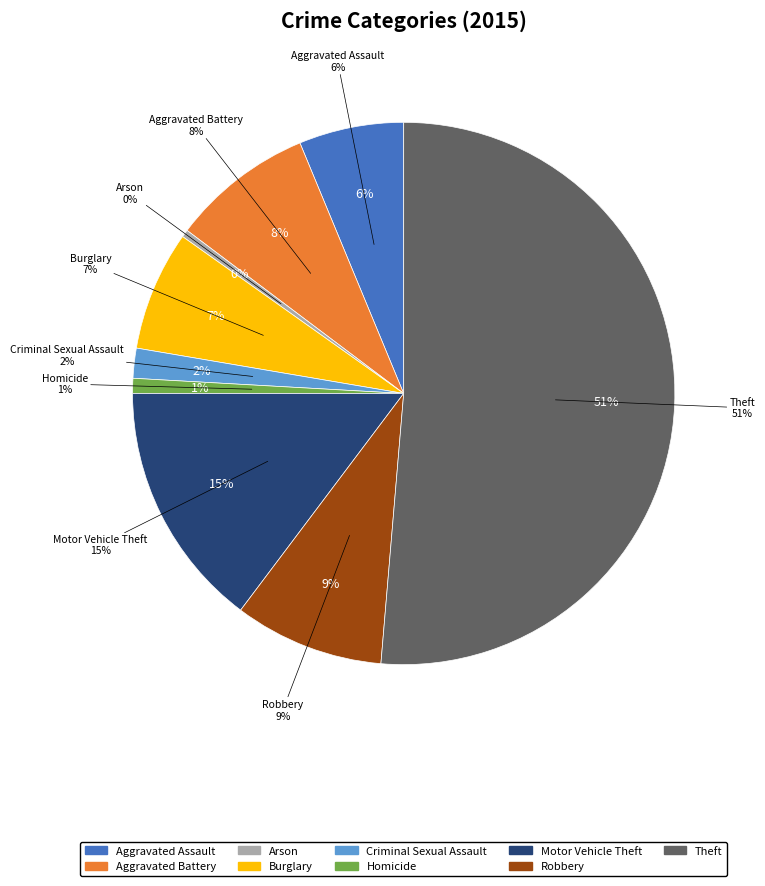

Count the number of slices in the pie.

9